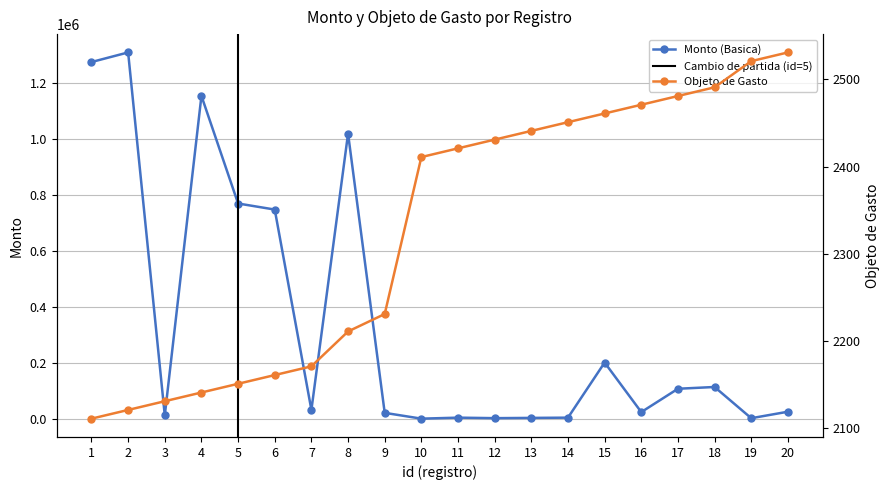

How many categories are shown in the chart?

20